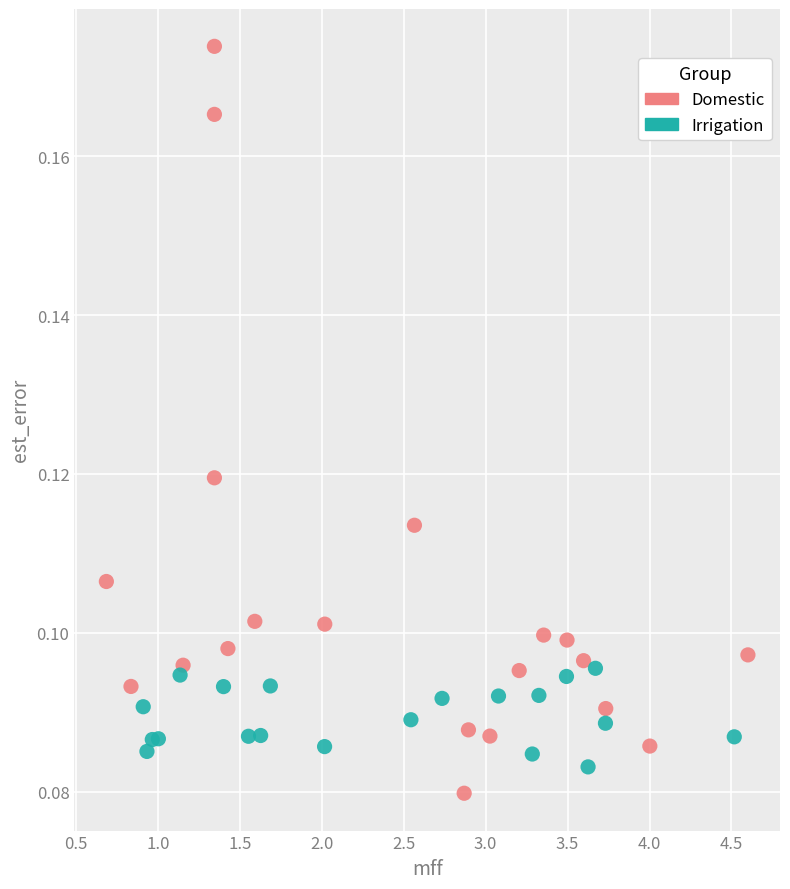

Which series has the largest Y range (max minus min)?

Domestic